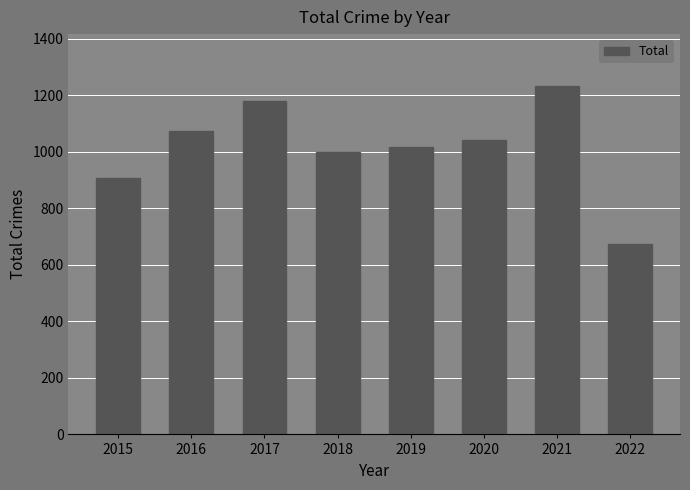

Reading right to left, extract all data points from this chart.

674	1231	1041	1016	1000	1178	1072	908